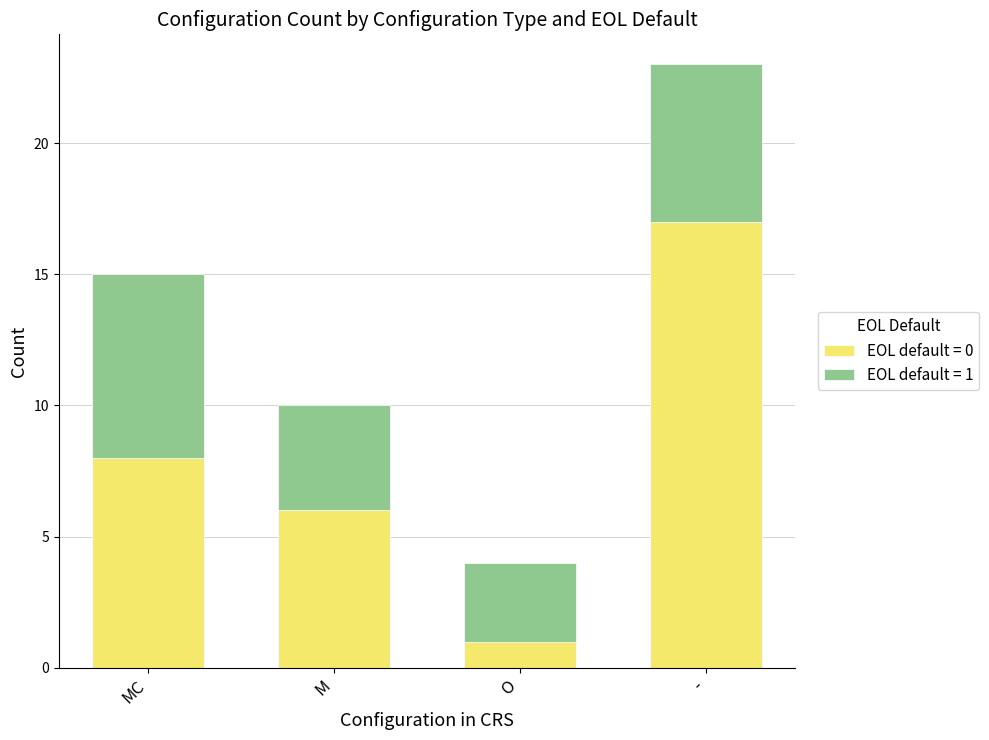

At which category is the sum across all series the highest?

-